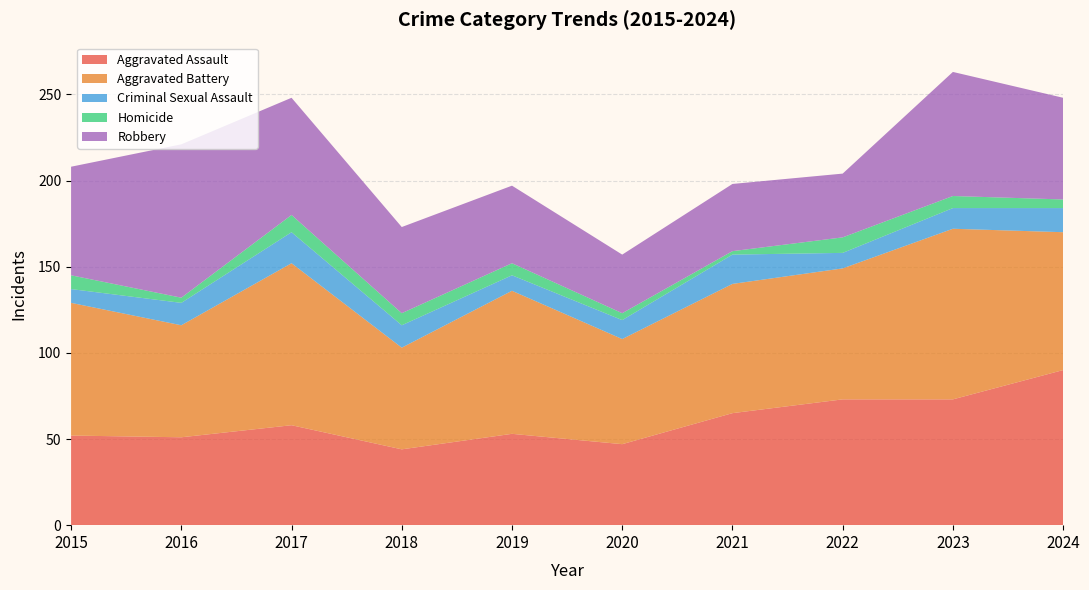

Reading right to left, what are all the values shown in this chart?

Aggravated Assault: 2024=90	2023=73	2022=73	2021=65	2020=47	2019=53	2018=44	2017=58	2016=51	2015=52
Aggravated Battery: 2024=80	2023=99	2022=76	2021=75	2020=61	2019=83	2018=59	2017=94	2016=65	2015=77
Criminal Sexual Assault: 2024=14	2023=12	2022=9	2021=17	2020=11	2019=9	2018=13	2017=18	2016=13	2015=8
Homicide: 2024=5	2023=7	2022=9	2021=2	2020=4	2019=7	2018=7	2017=10	2016=3	2015=8
Robbery: 2024=59	2023=72	2022=37	2021=39	2020=34	2019=45	2018=50	2017=68	2016=89	2015=63